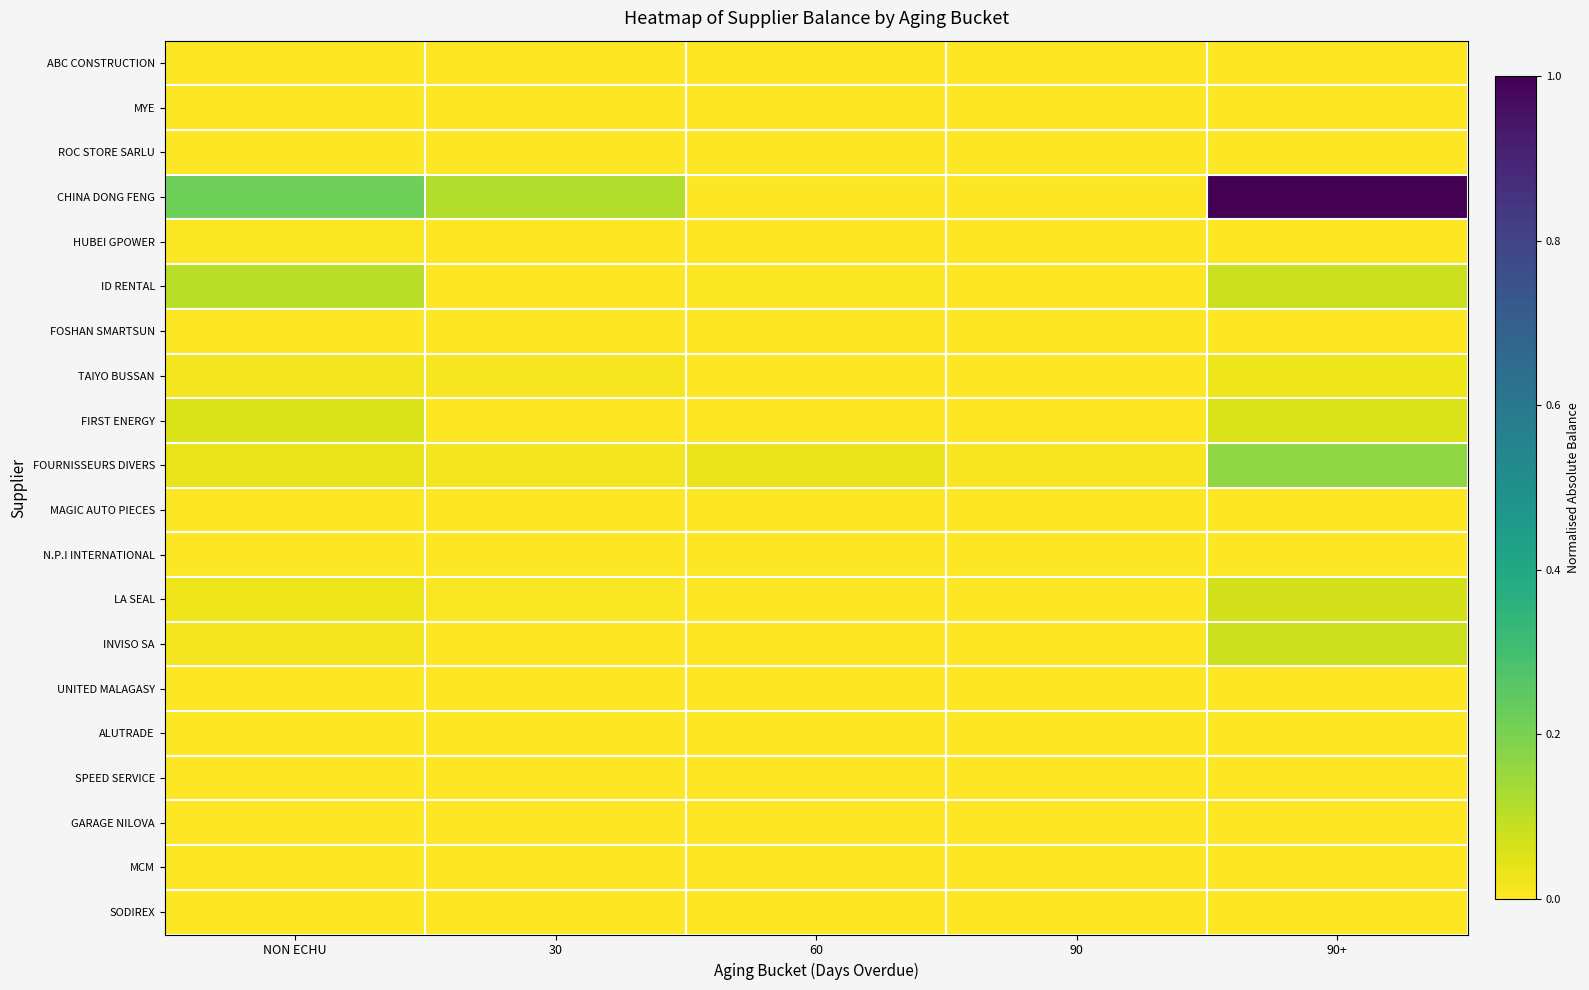

What is the greatest value displayed?

1.0